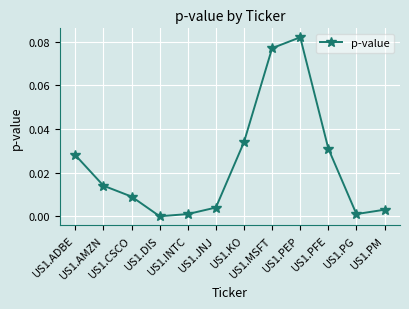

Is this an area chart (filled region under the line)?

No